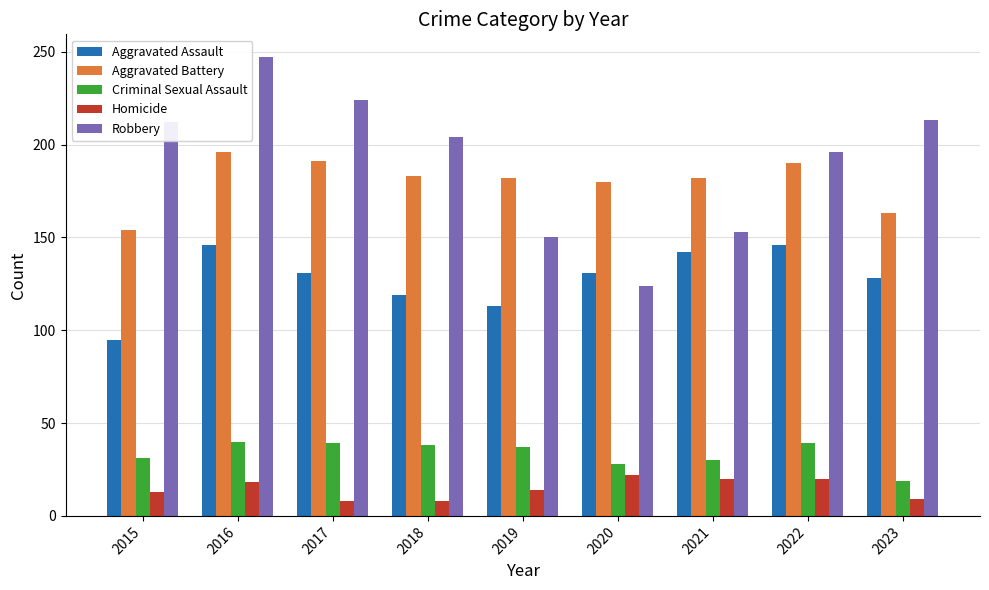

What is the value of the Aggravated Battery bar at the 5th from the left?

182